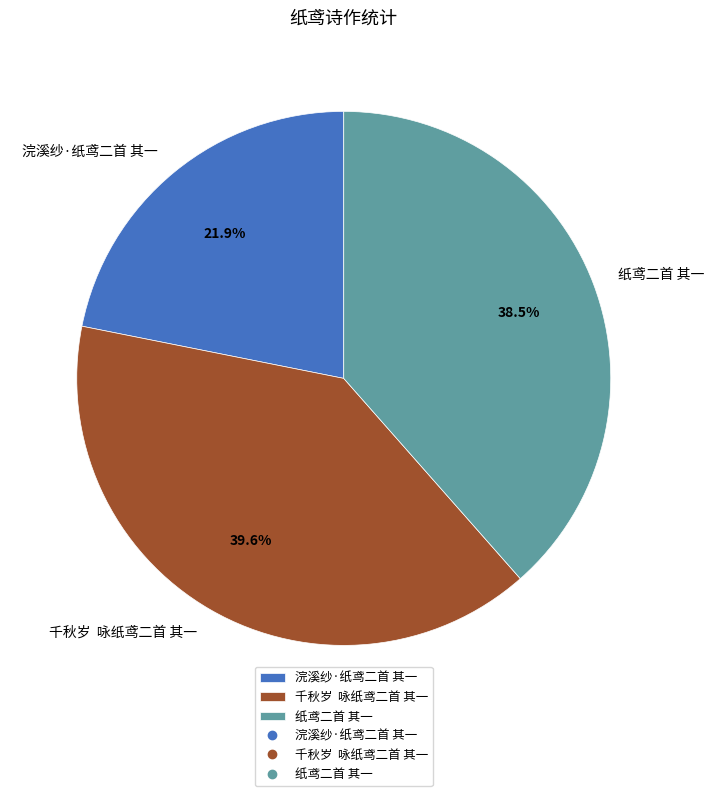

What is the smallest slice in the pie chart?

浣溪纱·纸鸢二首 其一